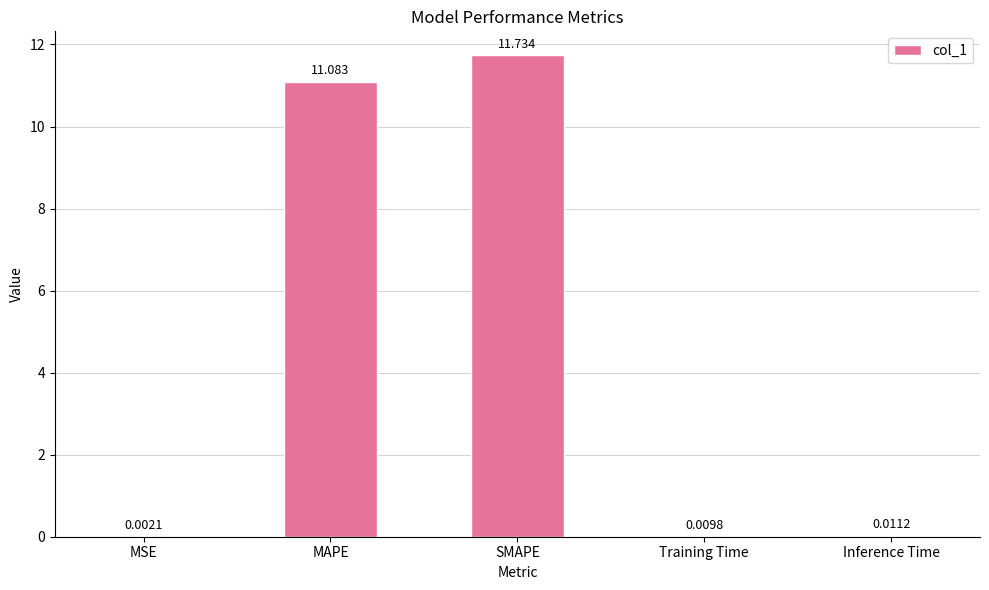

What is the average value?

4.6